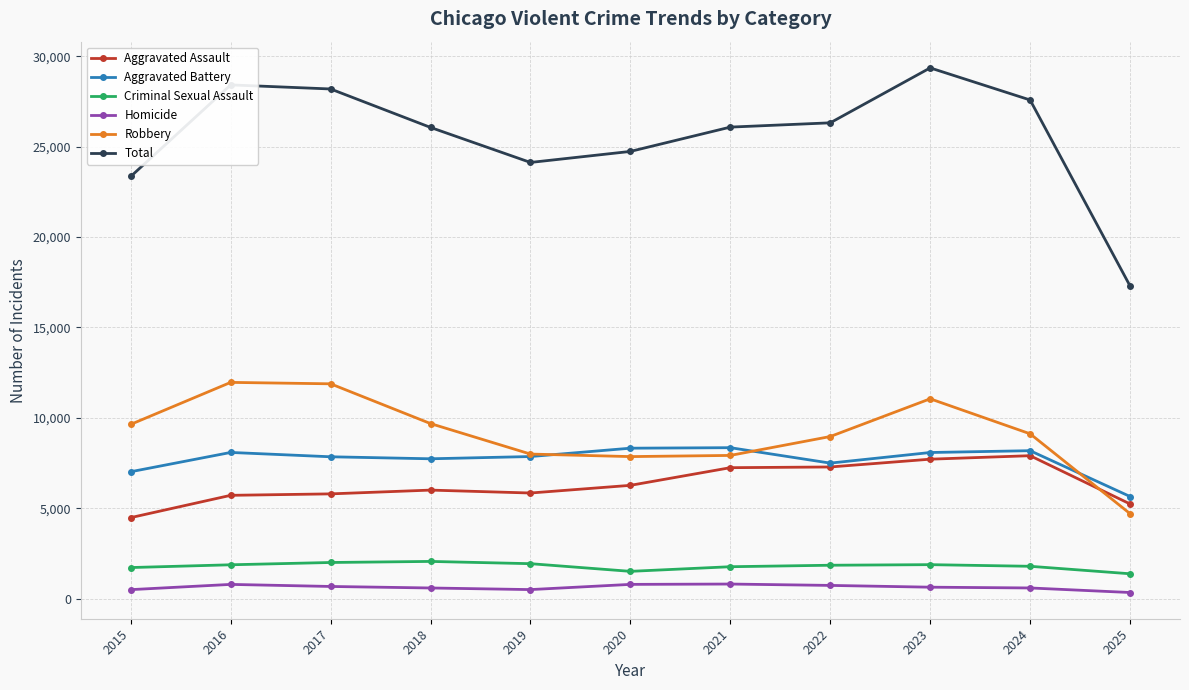

How many distinct data groups are displayed?

6